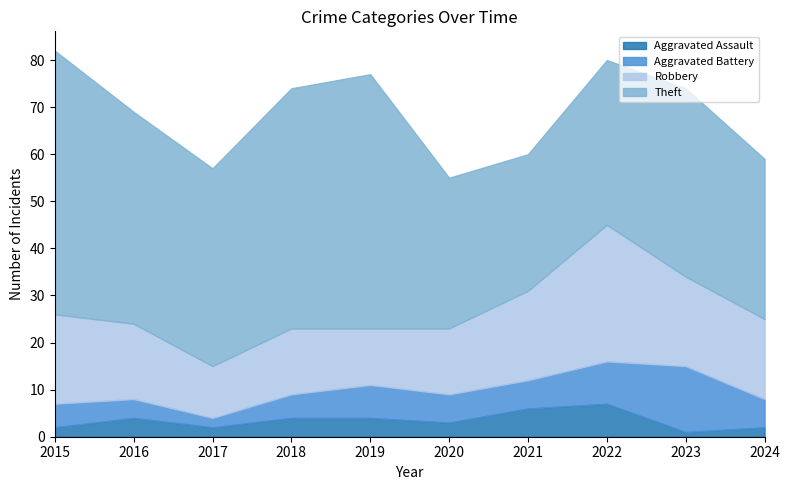

Is the value of Robbery at 2017 greater than the value of Theft at 2021?

No